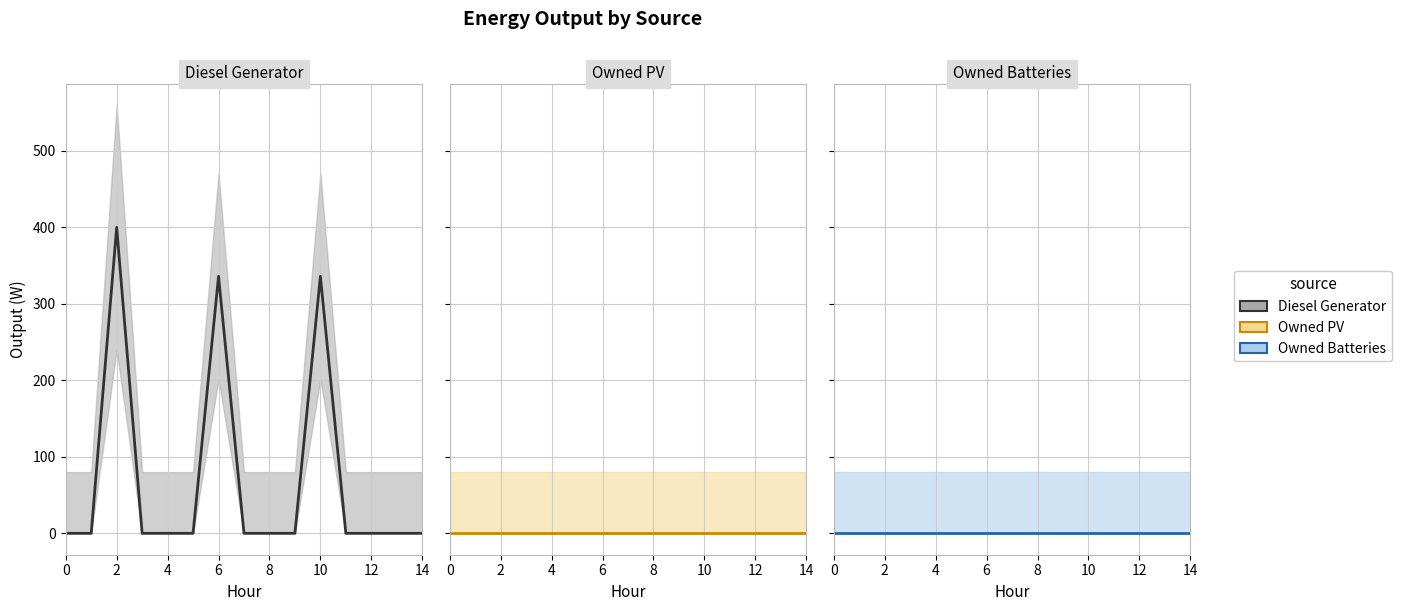

What is the label of the 11th point from the left?

10